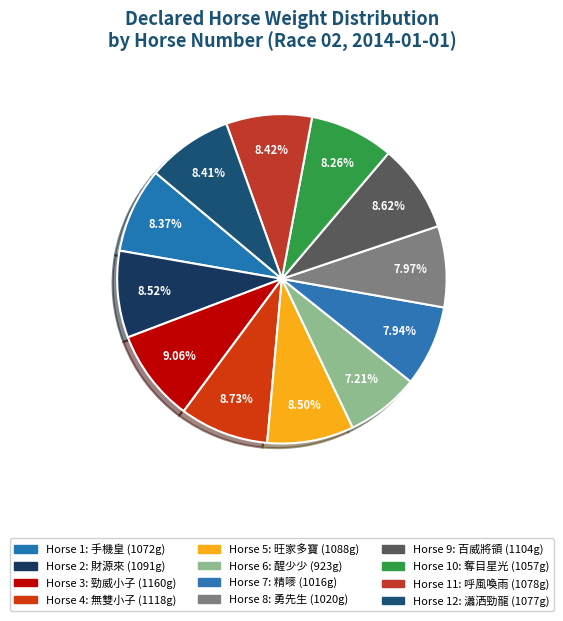

To the nearest percent, what is the average slice percentage?

8%